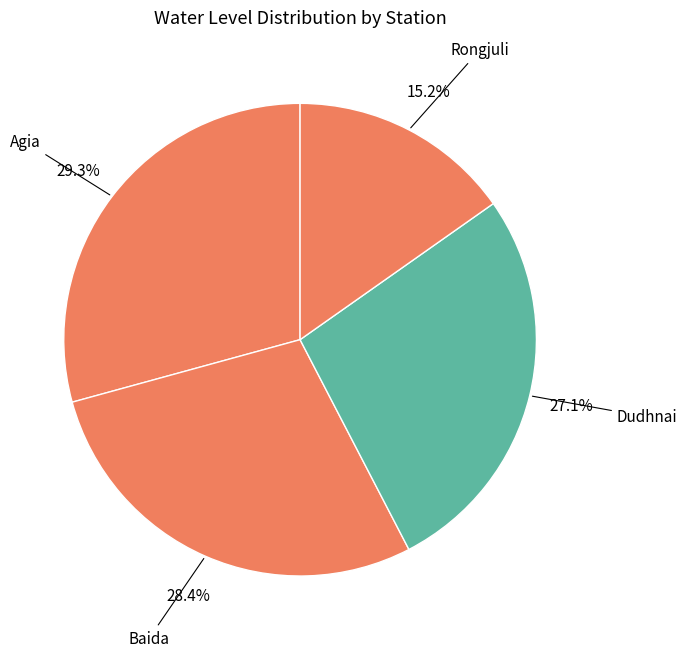

Rank the categories by value from lowest to highest.

Rongjuli, Dudhnai, Baida, Agia